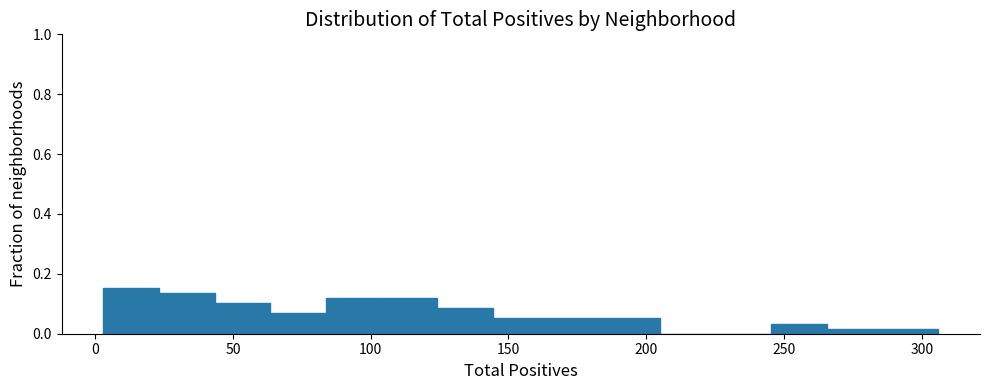

What is the height of the bar covering 185 to 205 on the x-axis? Neither the bar edges nor the heights are printed on the chart, so give them approximately, as read against the axes.

0.06